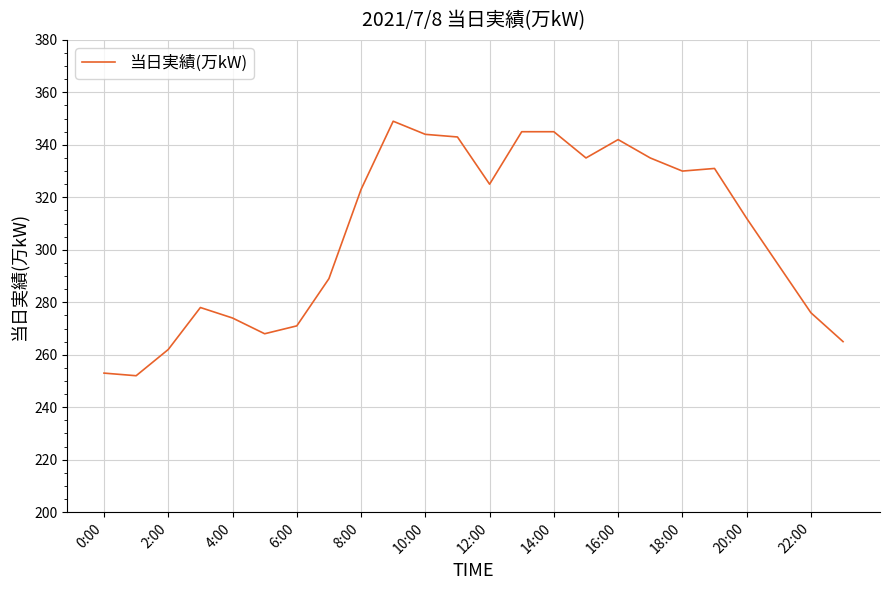

What is the minimum value shown in the chart?

252